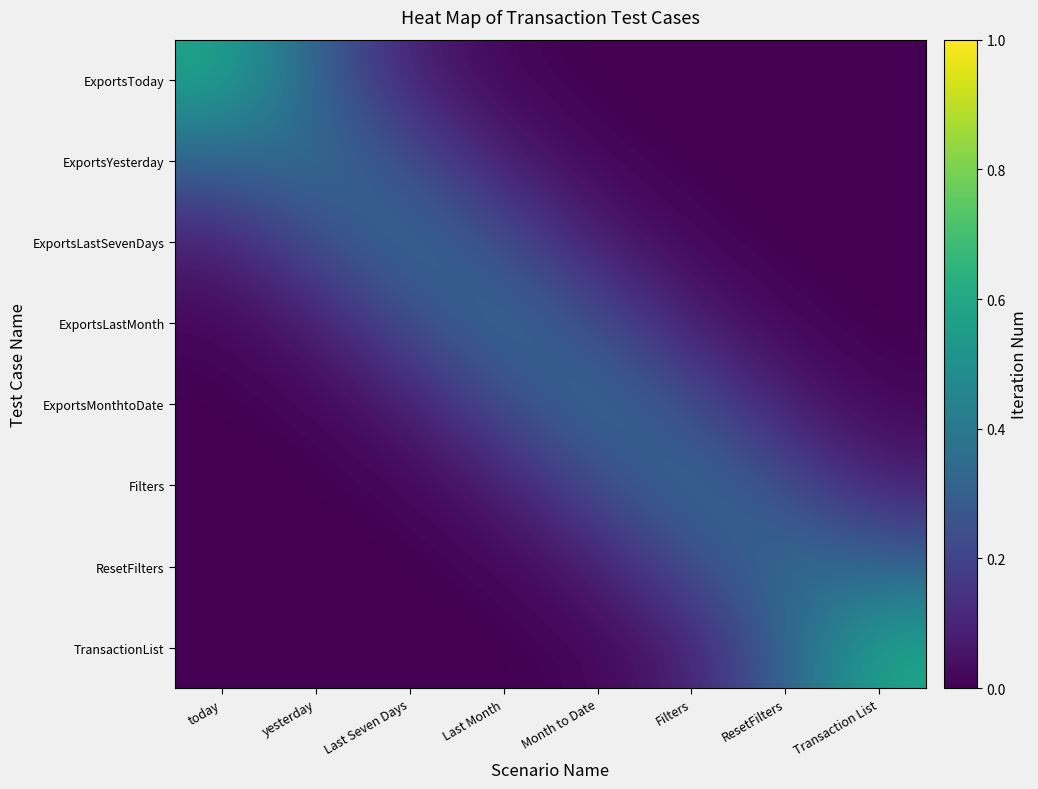

Reading left to right, transcribe all the data shown in this chart.

ExportsToday: today=0.6	yesterday=0.3	Last Seven Days=0.1	Last Month=0.0	Month to Date=0.0	Filters=0.0	ResetFilters=0.0	Transaction List=0.0
ExportsYesterday: today=0.3	yesterday=0.4	Last Seven Days=0.2	Last Month=0.1	Month to Date=0.0	Filters=0.0	ResetFilters=0.0	Transaction List=0.0
ExportsLastSevenDays: today=0.1	yesterday=0.2	Last Seven Days=0.4	Last Month=0.2	Month to Date=0.1	Filters=0.0	ResetFilters=0.0	Transaction List=0.0
ExportsLastMonth: today=0.0	yesterday=0.1	Last Seven Days=0.2	Last Month=0.4	Month to Date=0.2	Filters=0.1	ResetFilters=0.0	Transaction List=0.0
ExportsMonthtoDate: today=0.0	yesterday=0.0	Last Seven Days=0.1	Last Month=0.2	Month to Date=0.4	Filters=0.2	ResetFilters=0.1	Transaction List=0.0
Filters: today=0.0	yesterday=0.0	Last Seven Days=0.0	Last Month=0.1	Month to Date=0.2	Filters=0.4	ResetFilters=0.2	Transaction List=0.1
ResetFilters: today=0.0	yesterday=0.0	Last Seven Days=0.0	Last Month=0.0	Month to Date=0.1	Filters=0.2	ResetFilters=0.4	Transaction List=0.3
TransactionList: today=0.0	yesterday=0.0	Last Seven Days=0.0	Last Month=0.0	Month to Date=0.0	Filters=0.1	ResetFilters=0.3	Transaction List=0.6